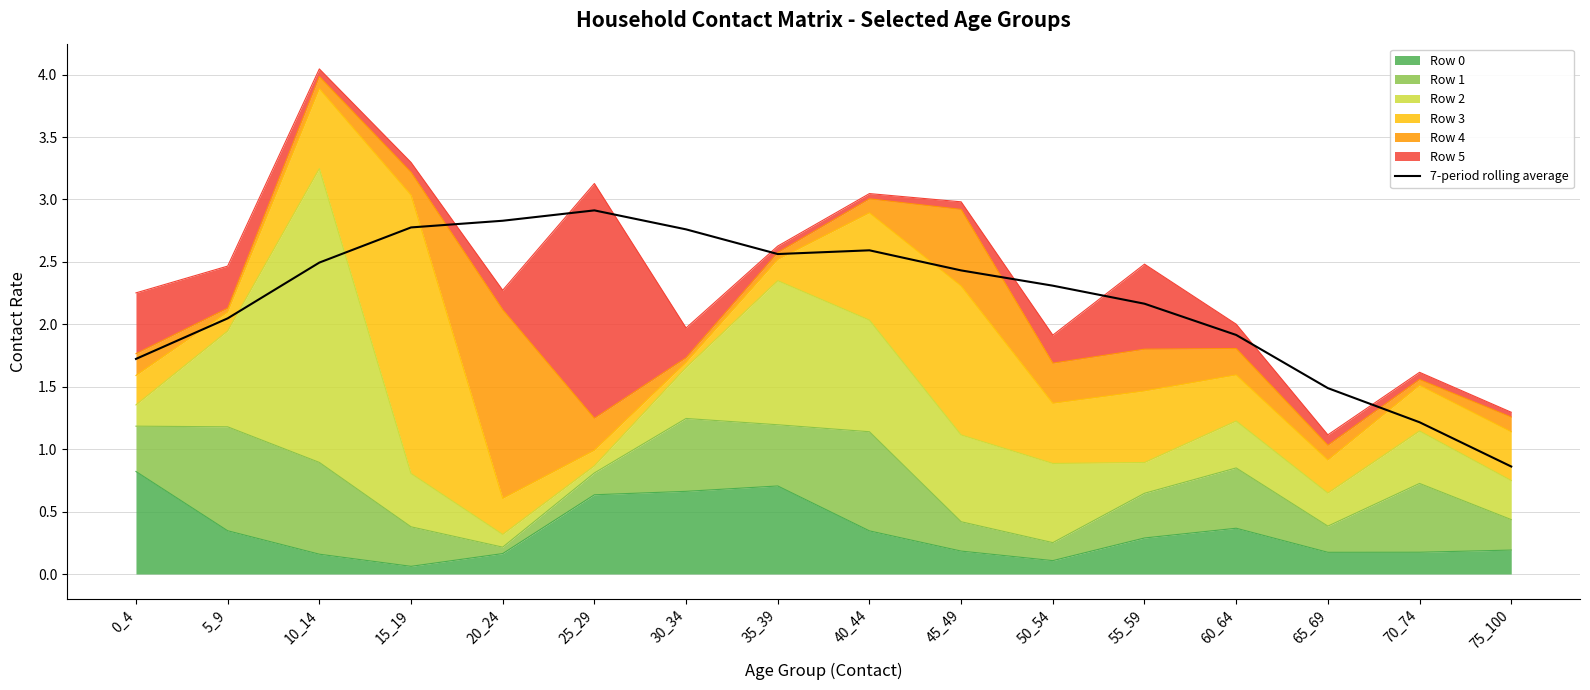

Which has a higher value, 15_19 or 70_74?

15_19